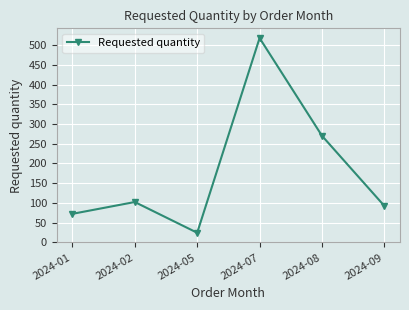

What is the minimum value shown in the chart?

24